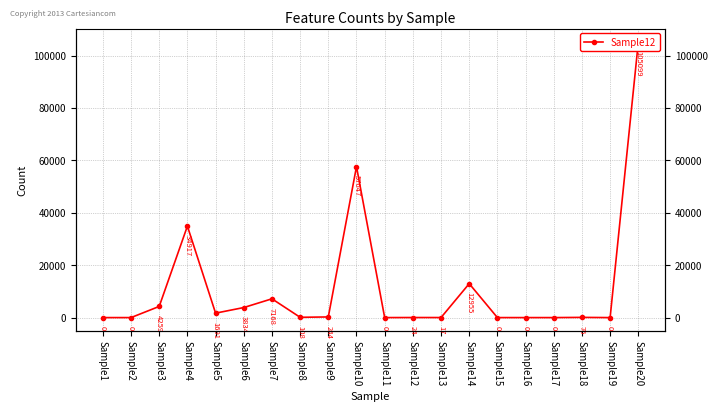

The chart shows a value of 34917 at Sample4. True or false?

True